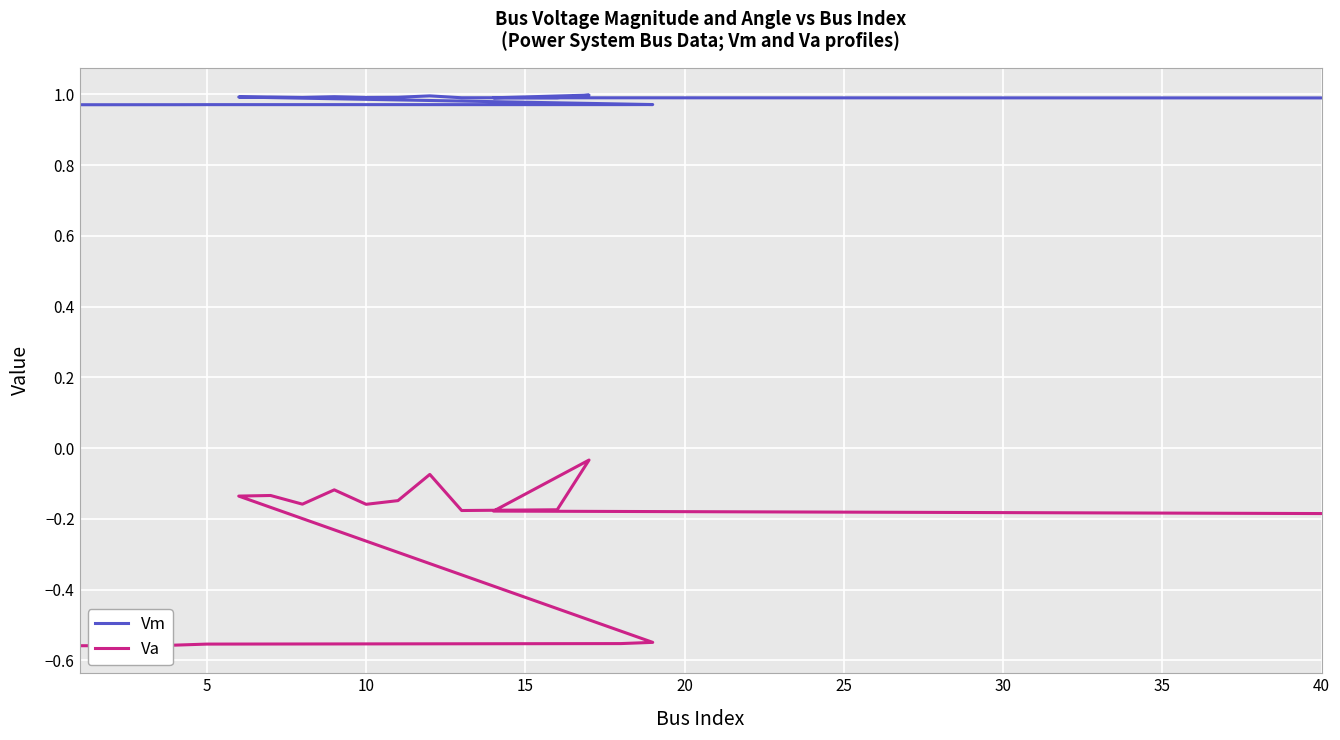

What is the label of the 12th point from the right?

30